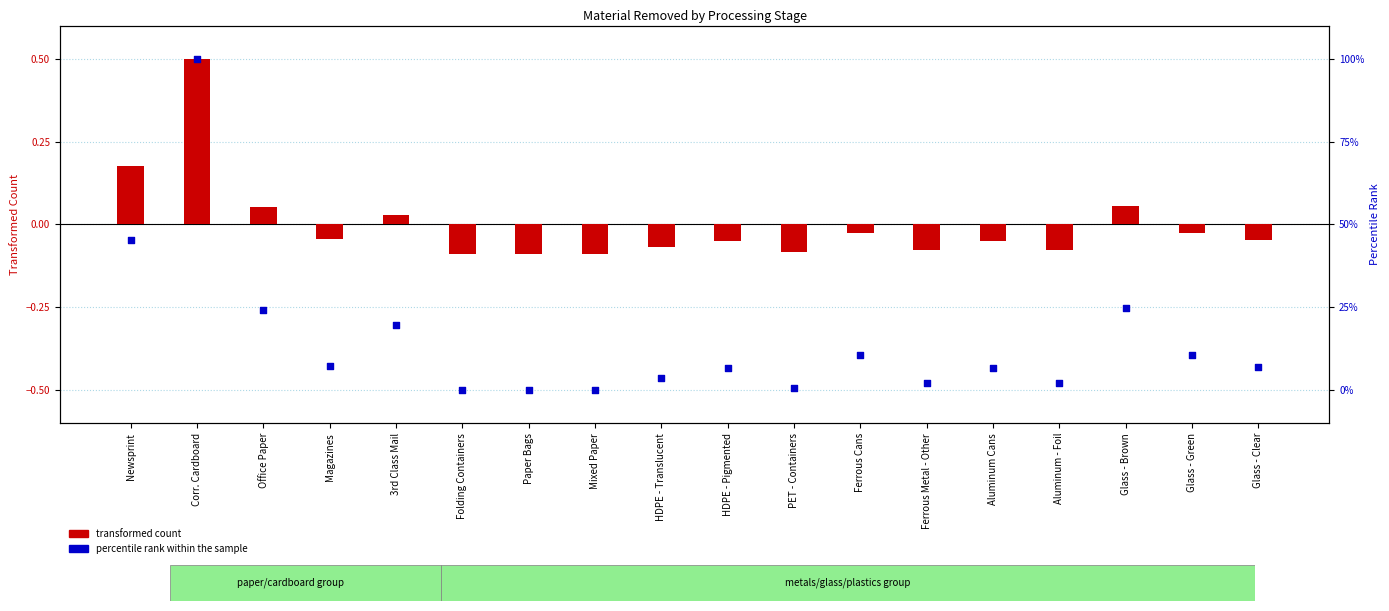

Which series contains the highest Y value?

transformed count